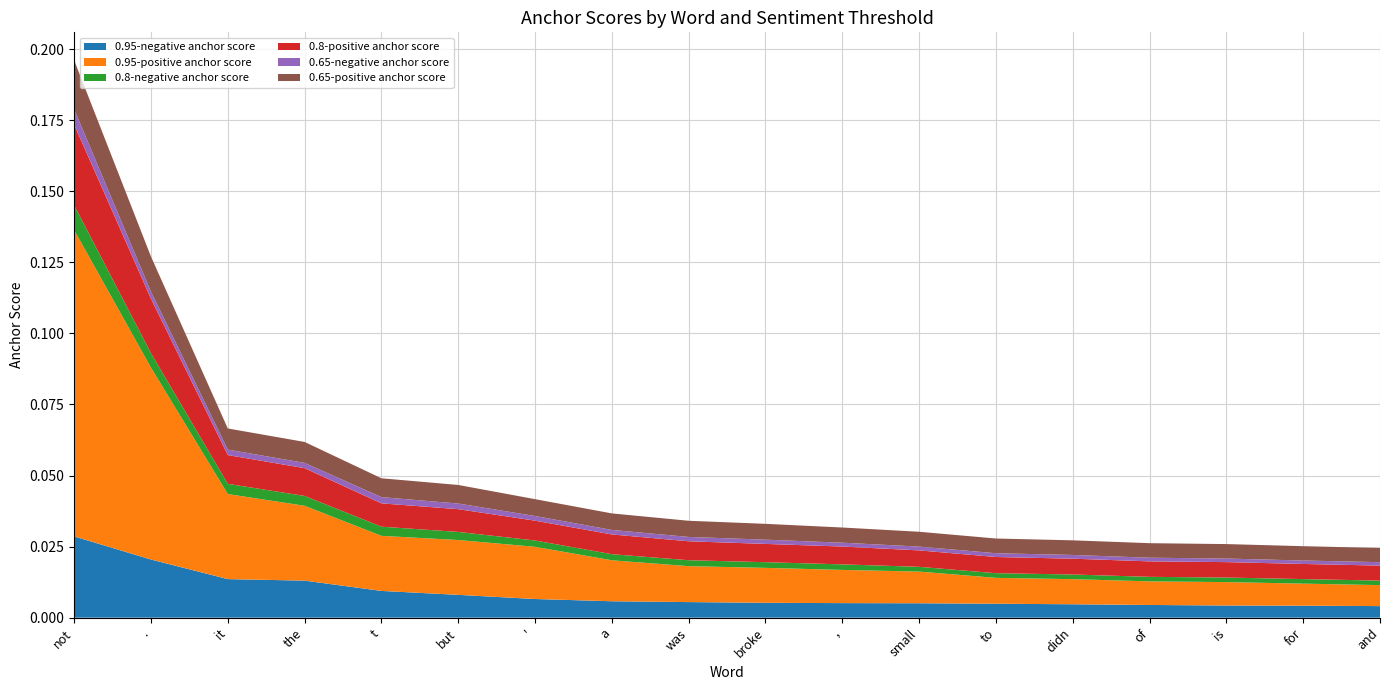

Reading left to right, transcribe all the data shown in this chart.

0.95-negative anchor score: not=0.0	.=0.0	it=0.0	the=0.0	t=0.0	but=0.0	'=0.0	a=0.0	was=0.0	broke=0.0	,=0.0	small=0.0	to=0.0	didn=0.0	of=0.0	is=0.0	for=0.0	and=0.0
0.95-positive anchor score: not=0.1	.=0.1	it=0.0	the=0.0	t=0.0	but=0.0	'=0.0	a=0.0	was=0.0	broke=0.0	,=0.0	small=0.0	to=0.0	didn=0.0	of=0.0	is=0.0	for=0.0	and=0.0
0.8-negative anchor score: not=0.0	.=0.0	it=0.0	the=0.0	t=0.0	but=0.0	'=0.0	a=0.0	was=0.0	broke=0.0	,=0.0	small=0.0	to=0.0	didn=0.0	of=0.0	is=0.0	for=0.0	and=0.0
0.8-positive anchor score: not=0.0	.=0.0	it=0.0	the=0.0	t=0.0	but=0.0	'=0.0	a=0.0	was=0.0	broke=0.0	,=0.0	small=0.0	to=0.0	didn=0.0	of=0.0	is=0.0	for=0.0	and=0.0
0.65-negative anchor score: not=0.0	.=0.0	it=0.0	the=0.0	t=0.0	but=0.0	'=0.0	a=0.0	was=0.0	broke=0.0	,=0.0	small=0.0	to=0.0	didn=0.0	of=0.0	is=0.0	for=0.0	and=0.0
0.65-positive anchor score: not=0.0	.=0.0	it=0.0	the=0.0	t=0.0	but=0.0	'=0.0	a=0.0	was=0.0	broke=0.0	,=0.0	small=0.0	to=0.0	didn=0.0	of=0.0	is=0.0	for=0.0	and=0.0